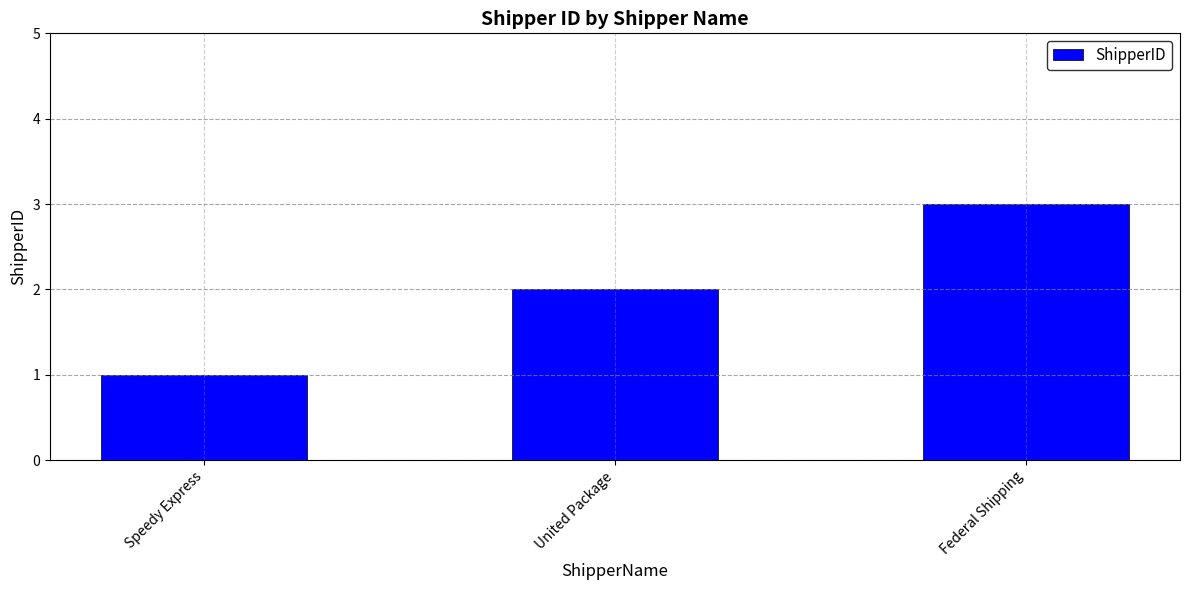

List the labels in order of value, largest first.

Federal Shipping, United Package, Speedy Express